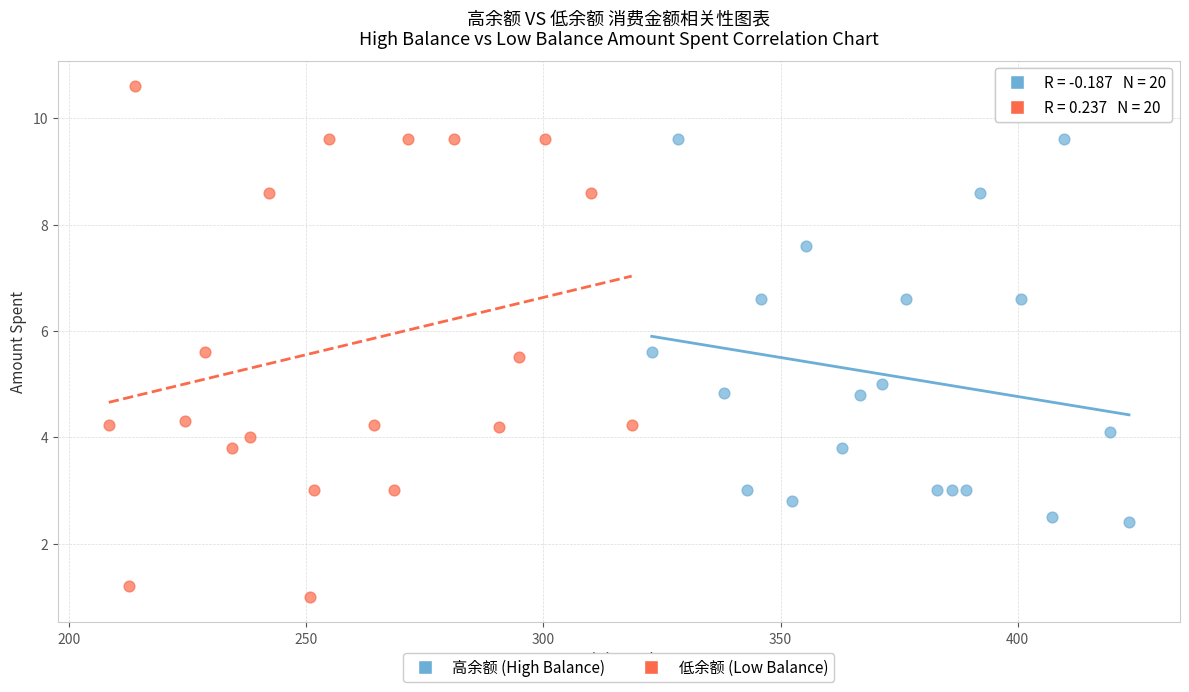

Which series has the widest spread of Y values?

低余额 (Low Balance)